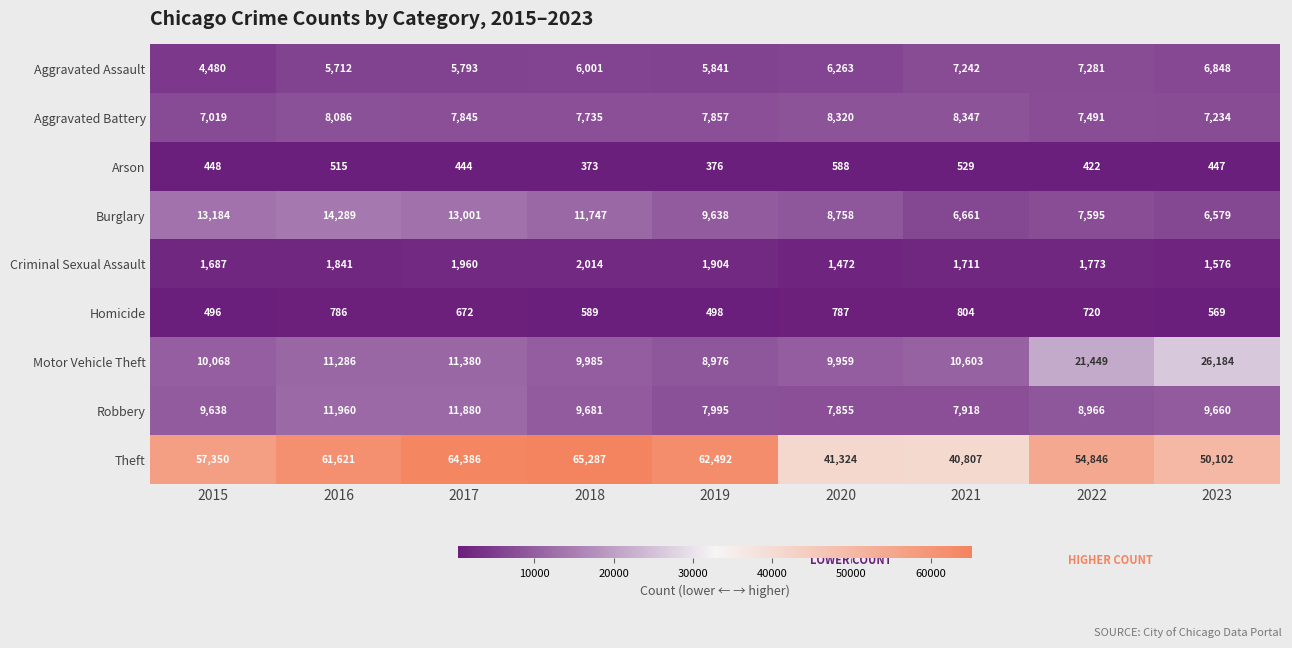

Rank the series at 2022 from highest to lowest value.

Theft, Motor Vehicle Theft, Robbery, Burglary, Aggravated Battery, Aggravated Assault, Criminal Sexual Assault, Homicide, Arson